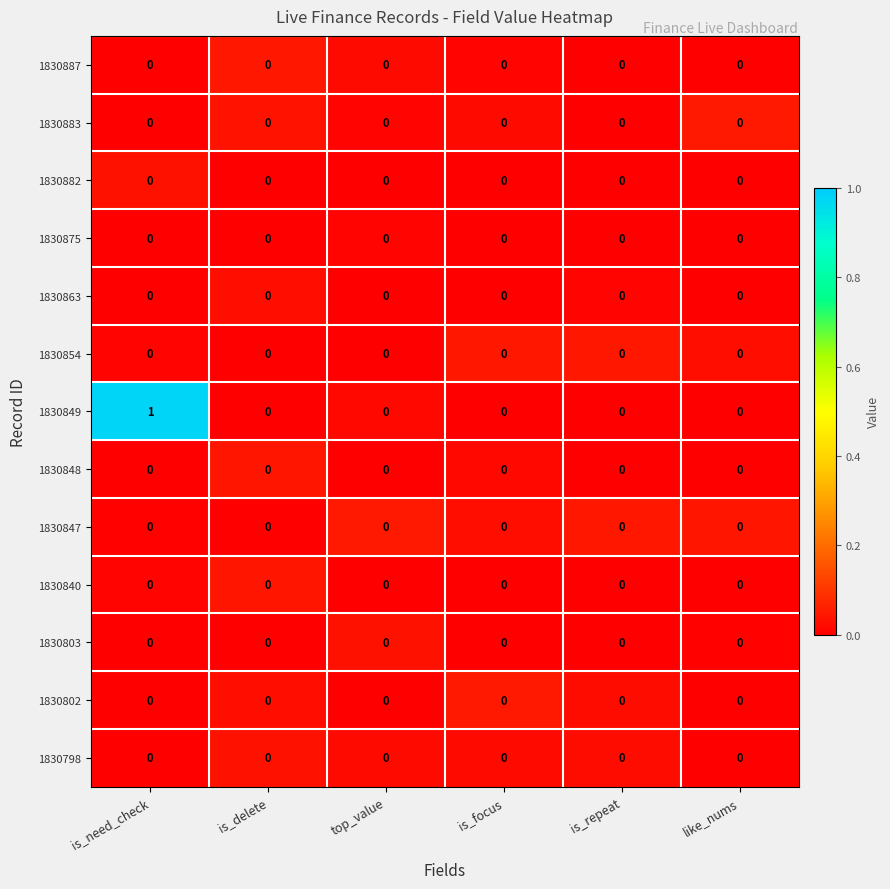

Which series has the largest total across all categories?

1830849